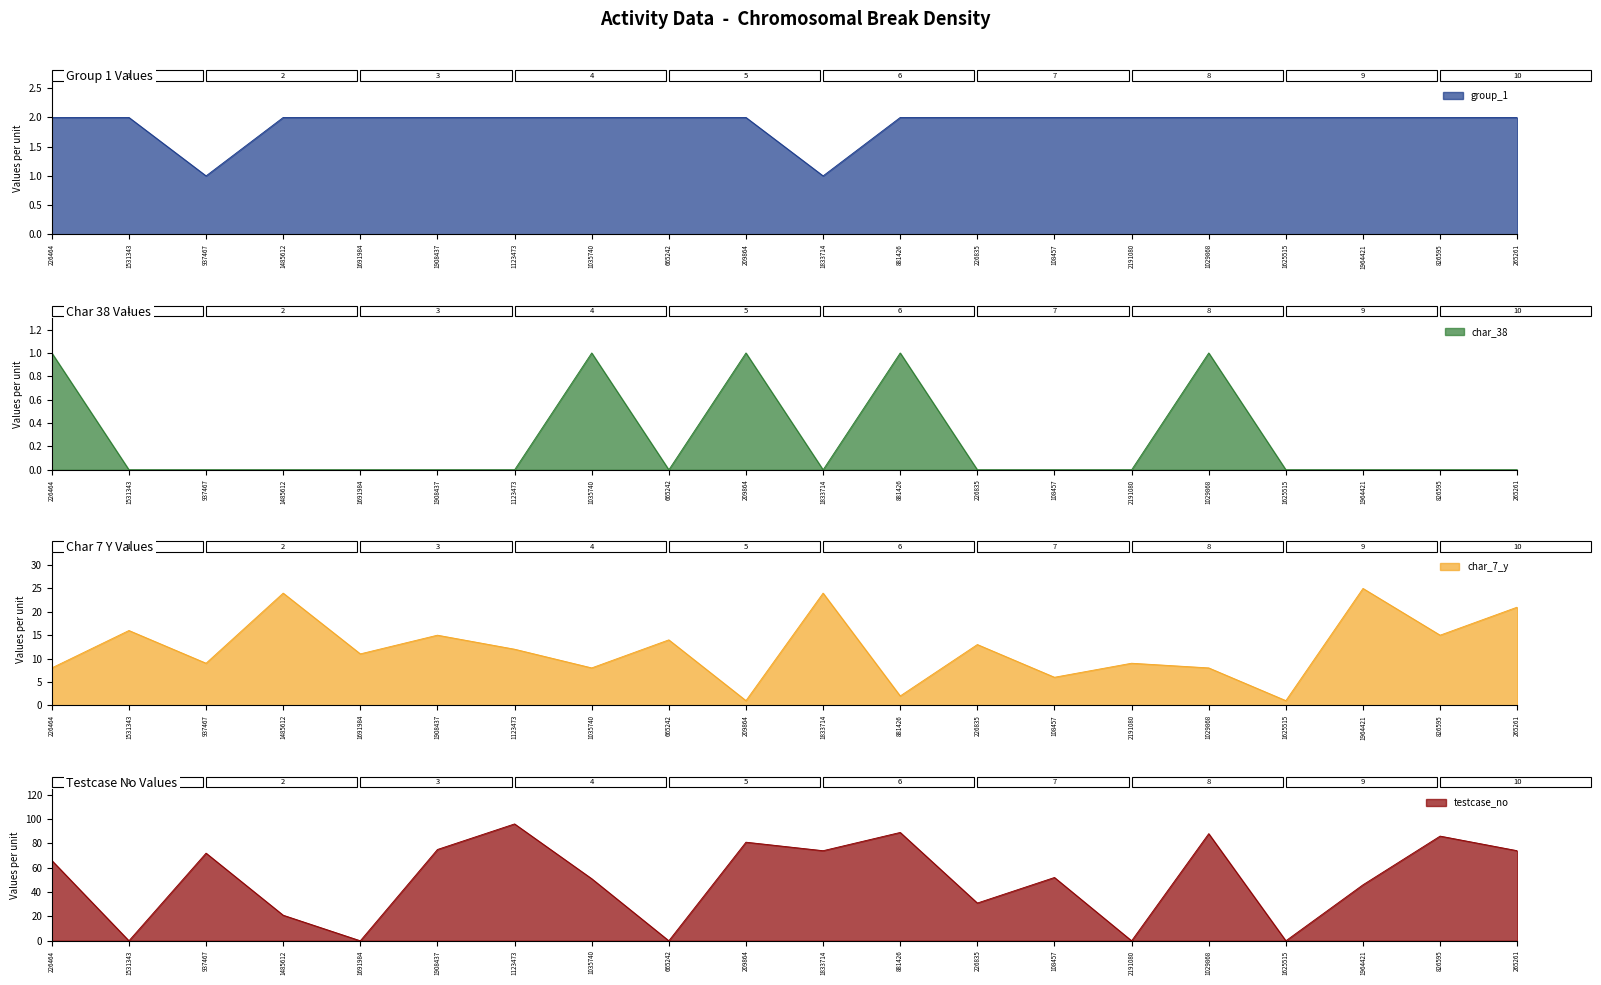

In char_38, how many points are higher than both neighbors (excluding endpoints)?

4